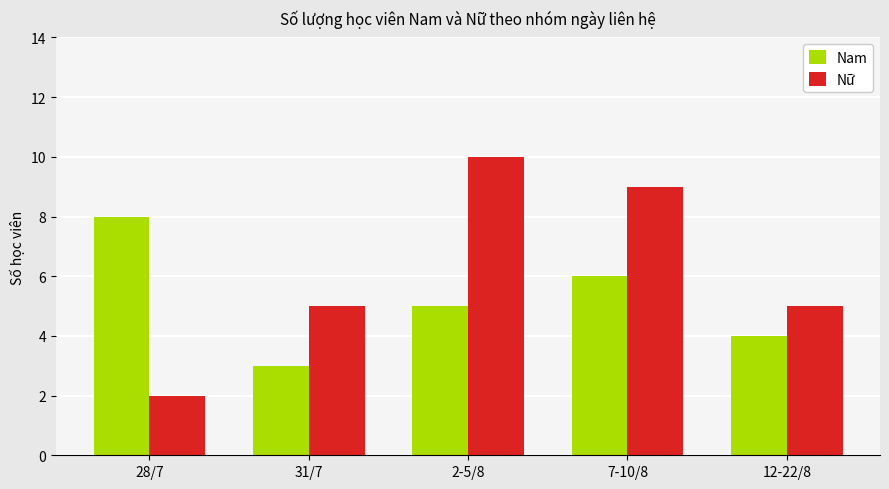

At which category does the chart reach its peak across all series?

2-5/8